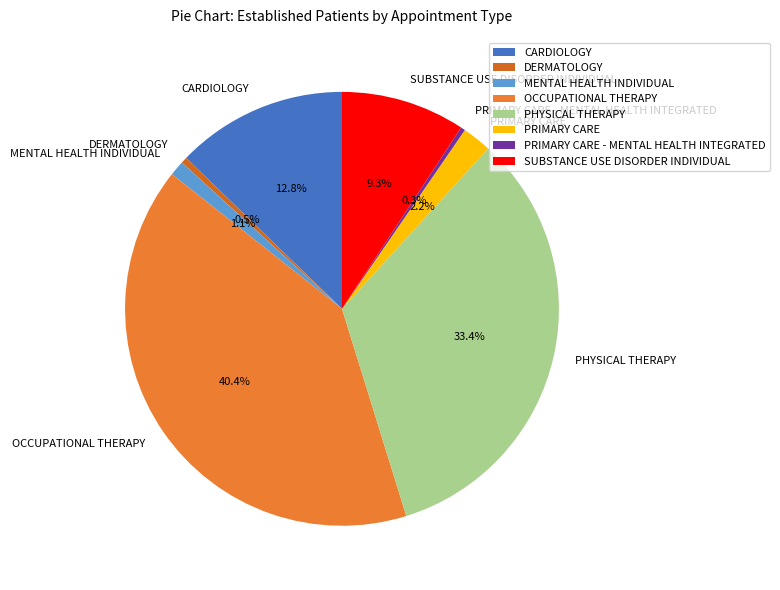

To the nearest percent, what is the average slice percentage?

12%